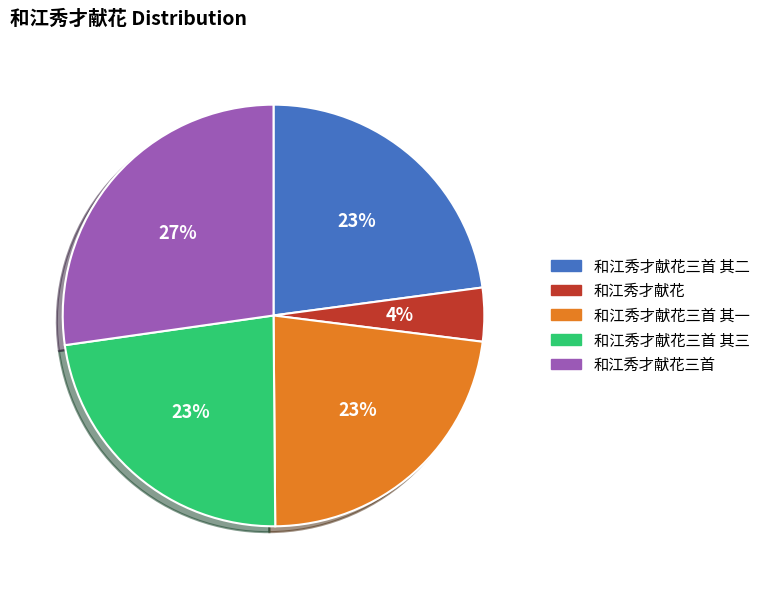

To the nearest percent, what is the difference between the largest and smallest slice percentages?

23%